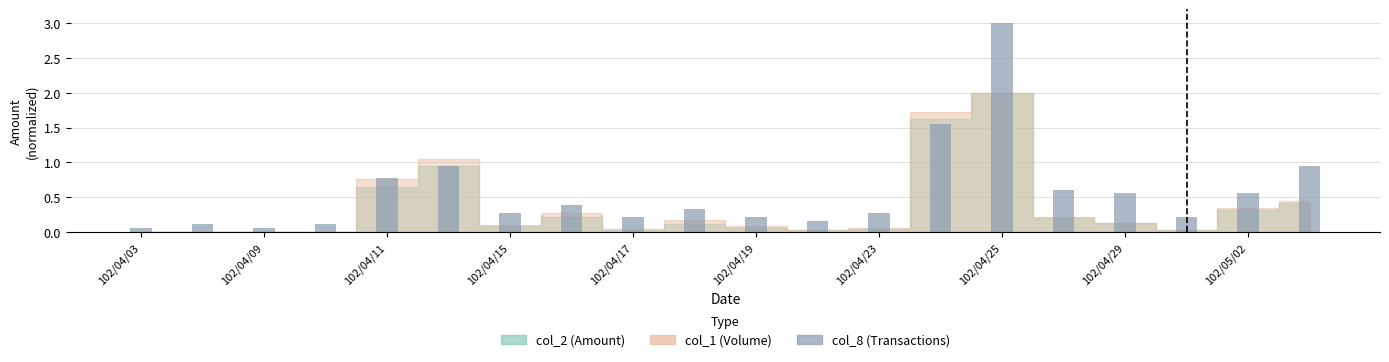

What is the maximum value shown in the chart?

3.0